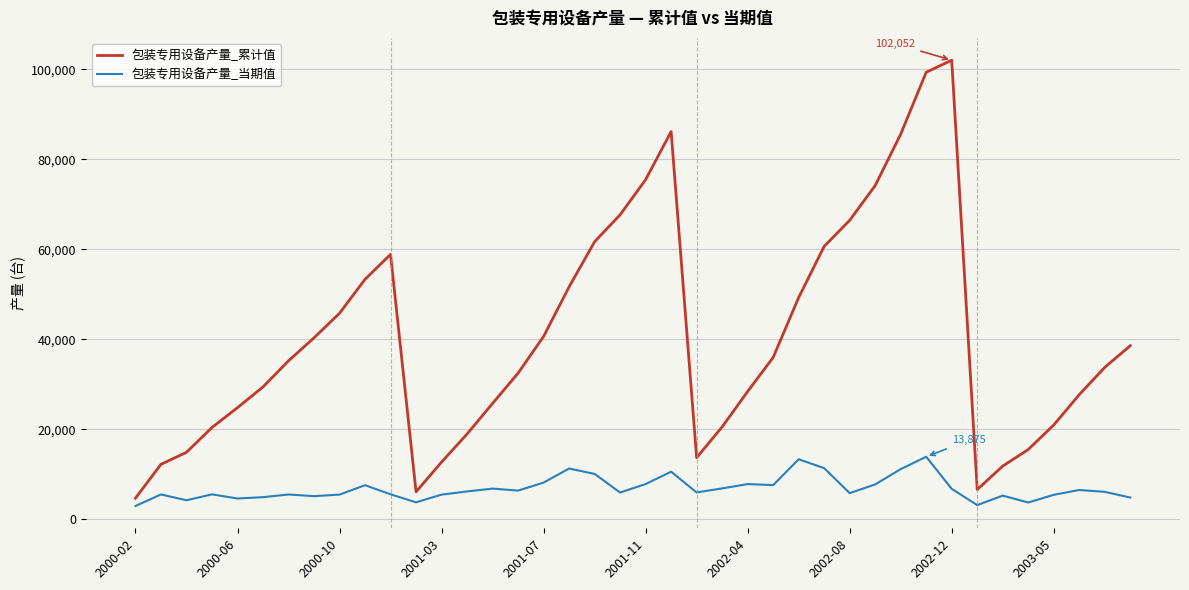

List the series in order of their peak value, highest first.

包装专用设备产量_累计值, 包装专用设备产量_当期值